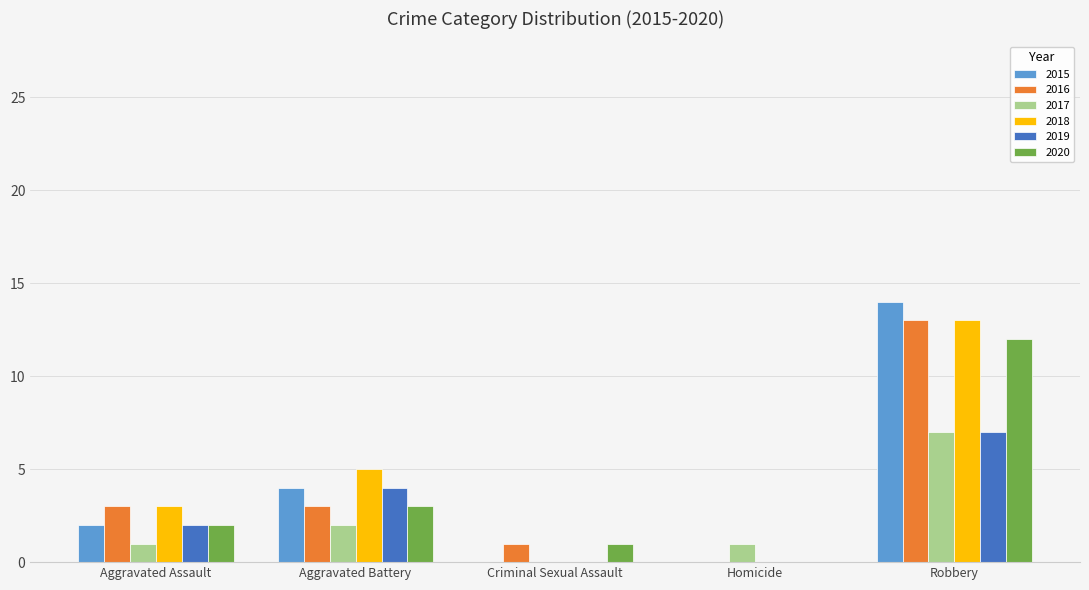

Read the 2017 value at Aggravated Battery.

2